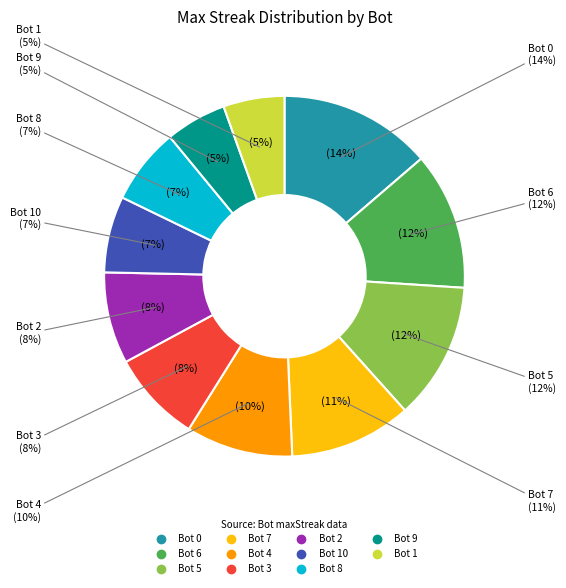

How much of the chart is everything except 2?

91.8%